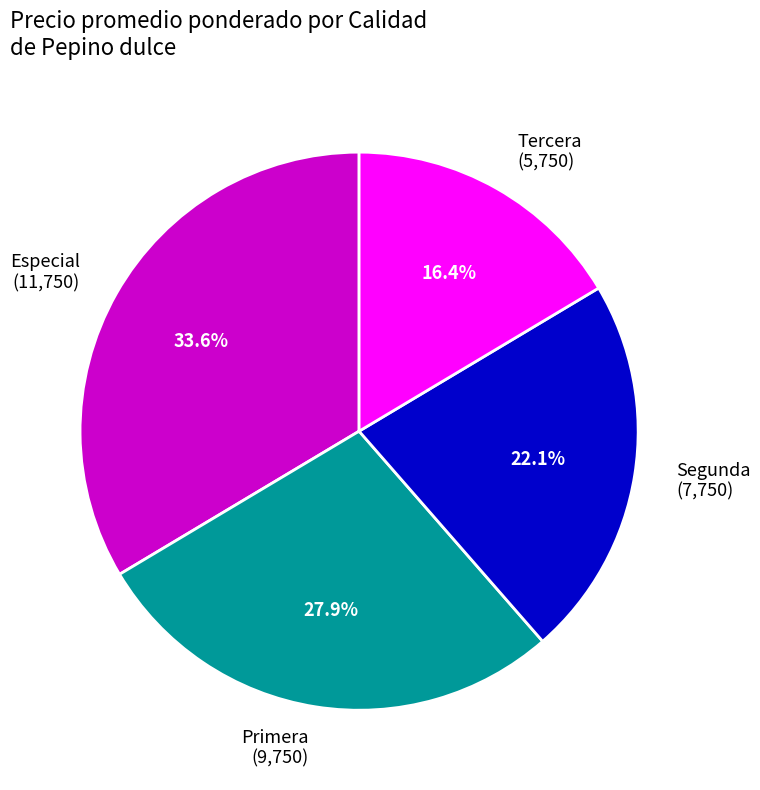

Combined, what portion of the pie is Tercera and Primera?

44.3%